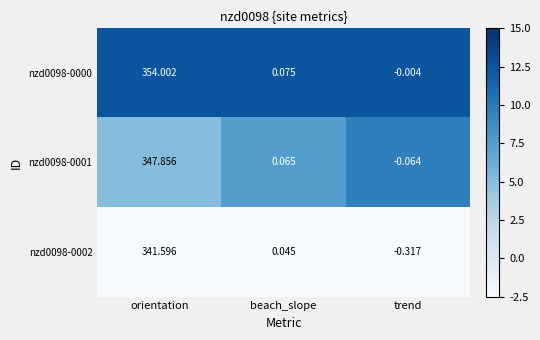

At which label is nzd0098-0001 closest to 173?

beach_slope